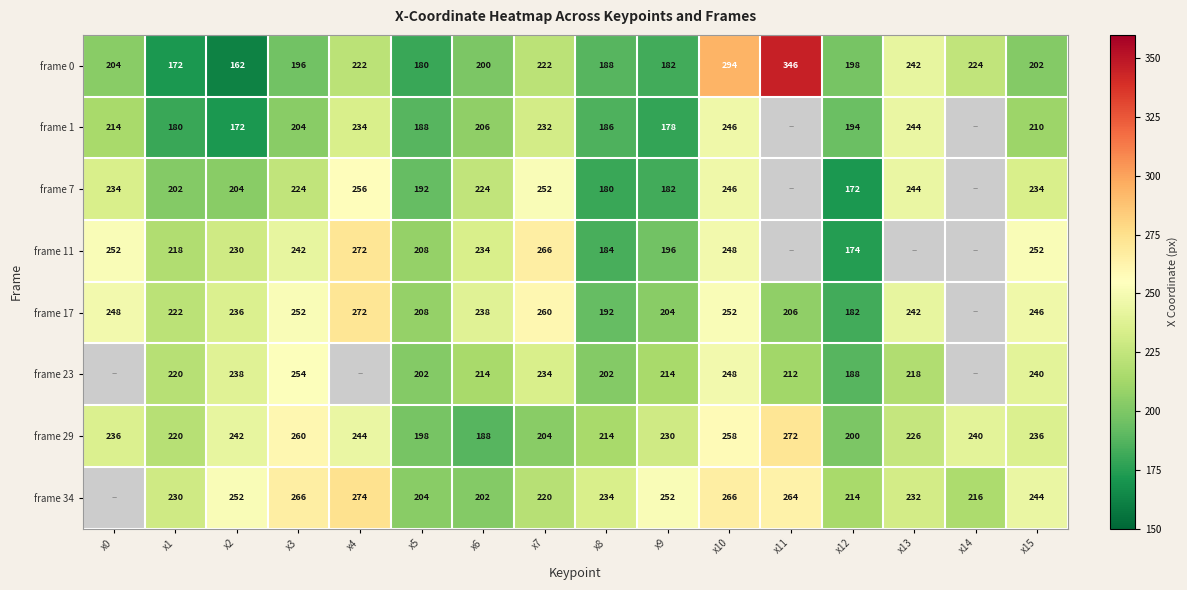

What is the difference between the highest and lowest values at x14?

24.0